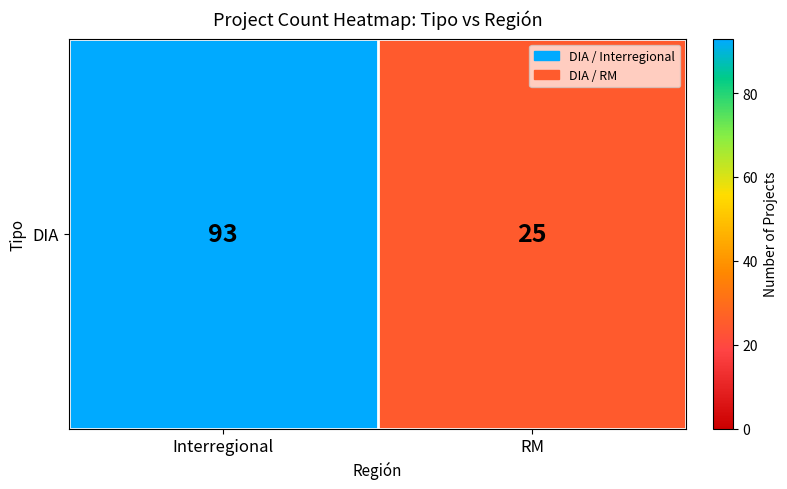

Count the number of data series in this chart.

1